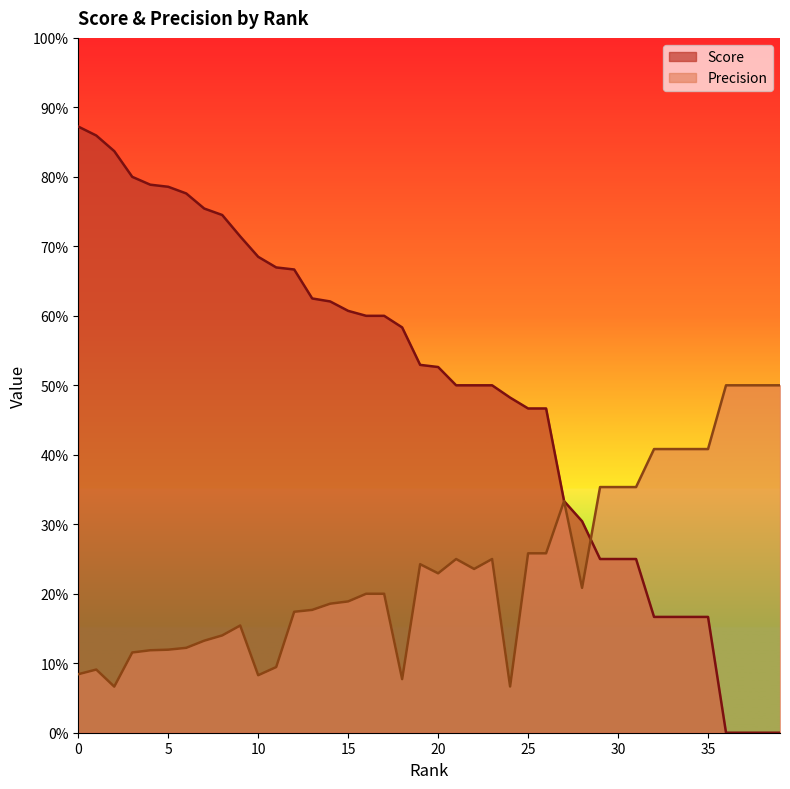

What is the value of the Precision point at the 8th from the left?

0.1